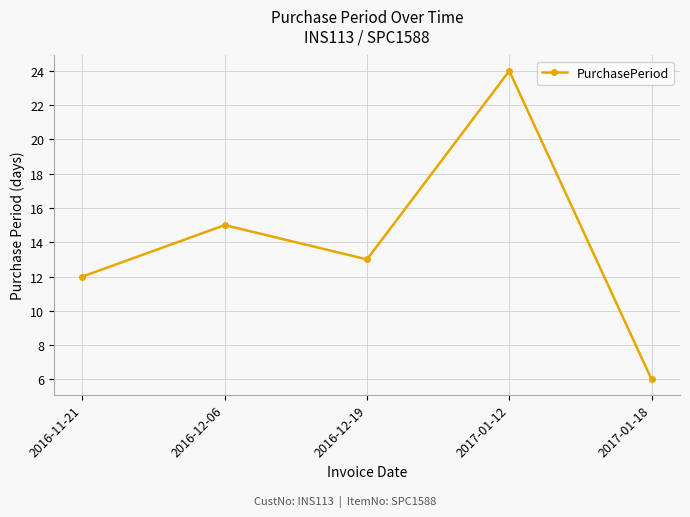

What is the label of the 5th point from the left?

2017-01-18